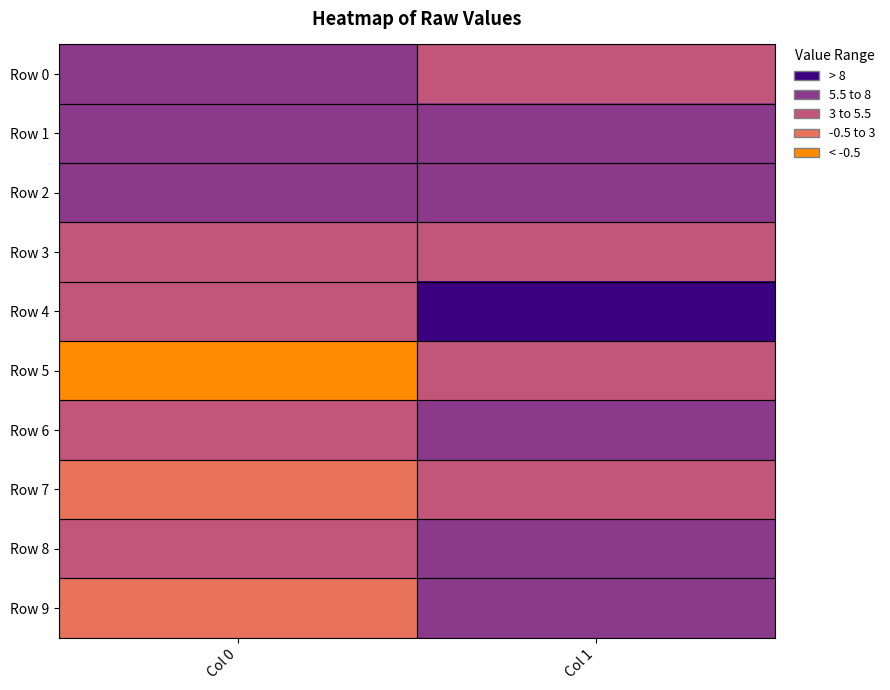

Read the Row 0 value at Col 0.

5.6